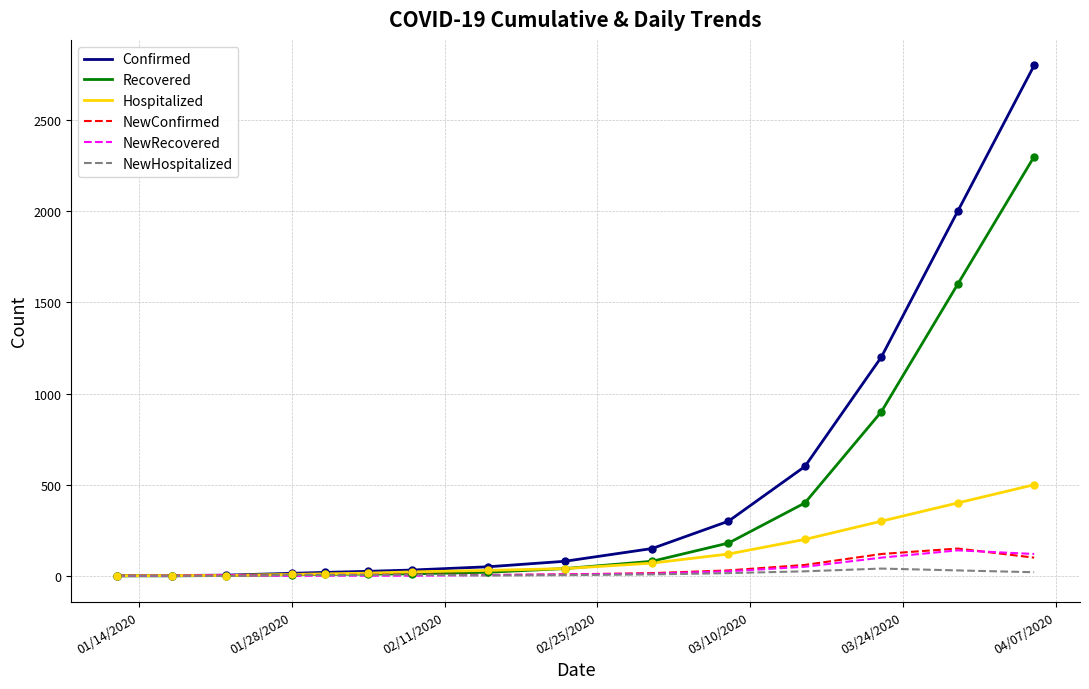

What are all the series names shown in the legend?

Confirmed, Recovered, Hospitalized, NewConfirmed, NewRecovered, NewHospitalized